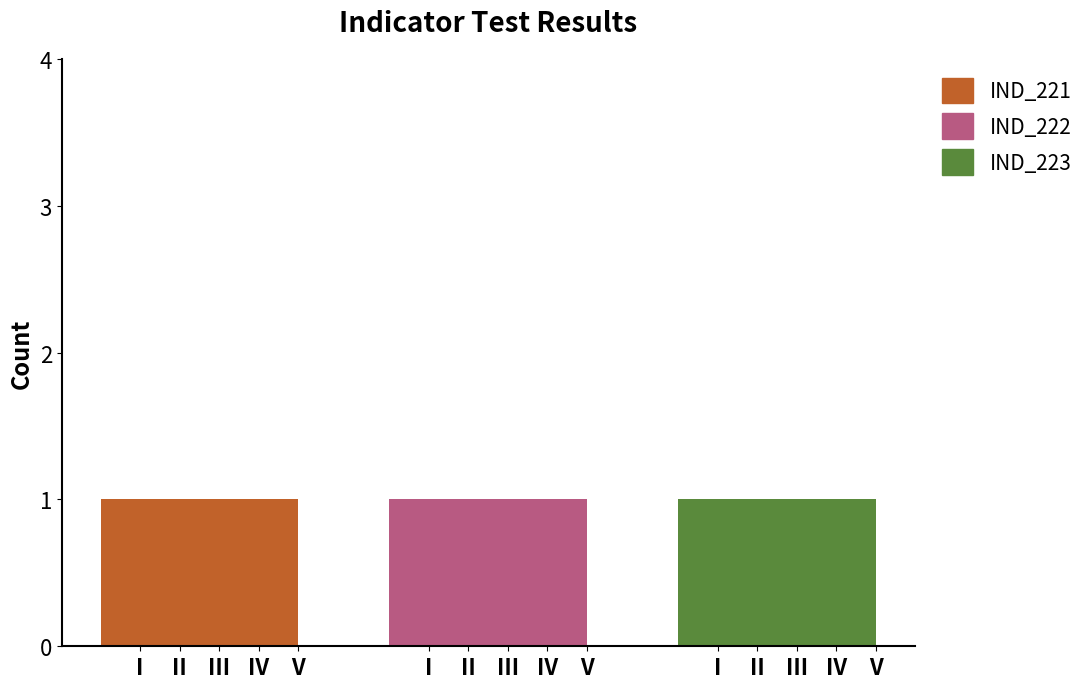

At 3, list the series in order from smallest to largest.

IND_221, IND_222, IND_223